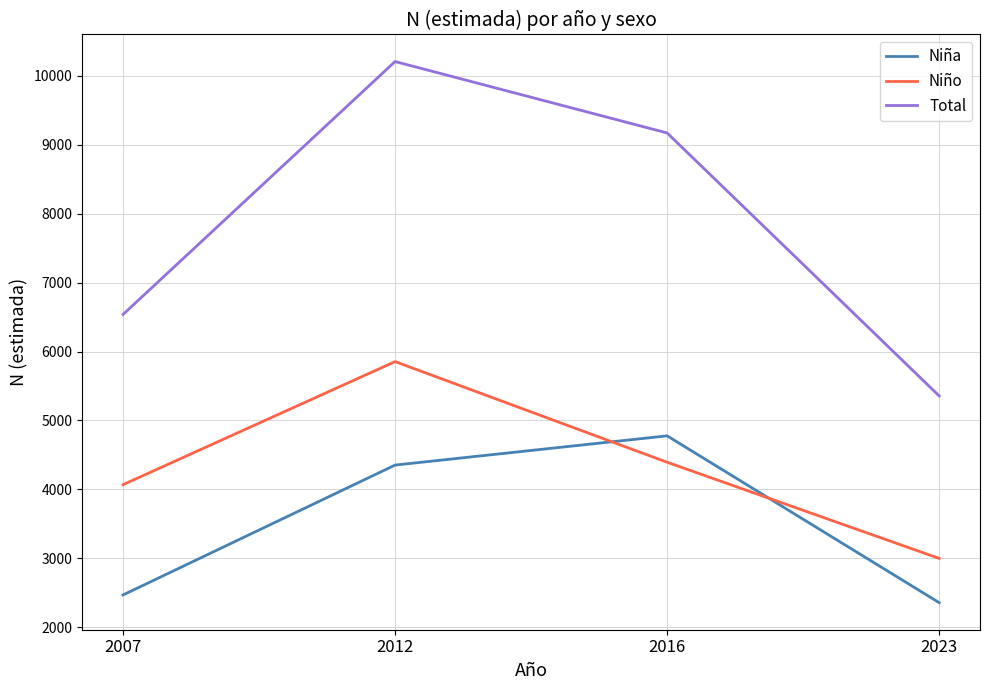

True or false: Total and Niño intersect in this chart.

False